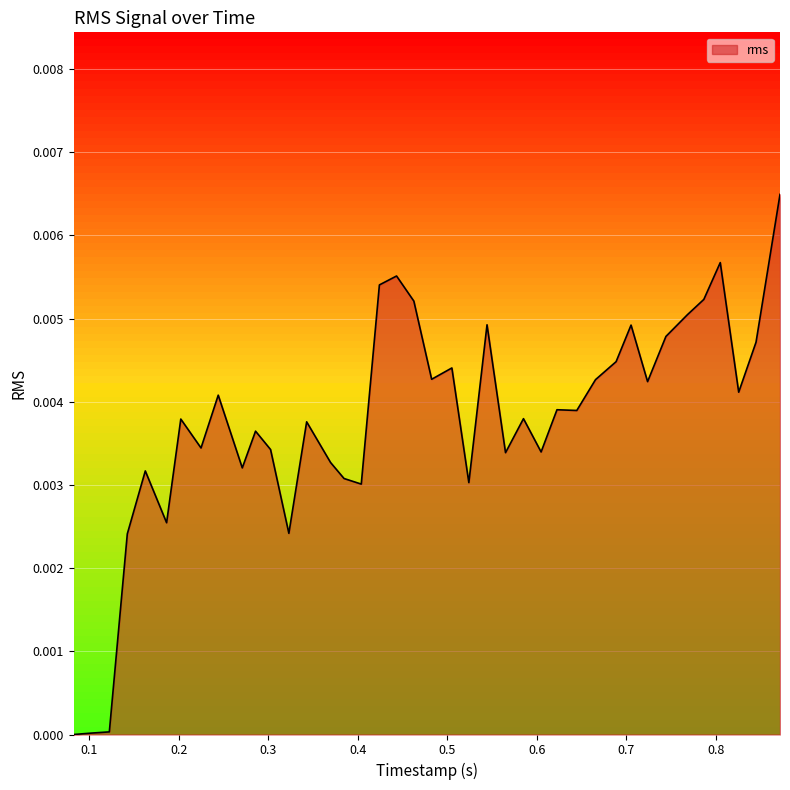

How many lines are shown in the chart?

1